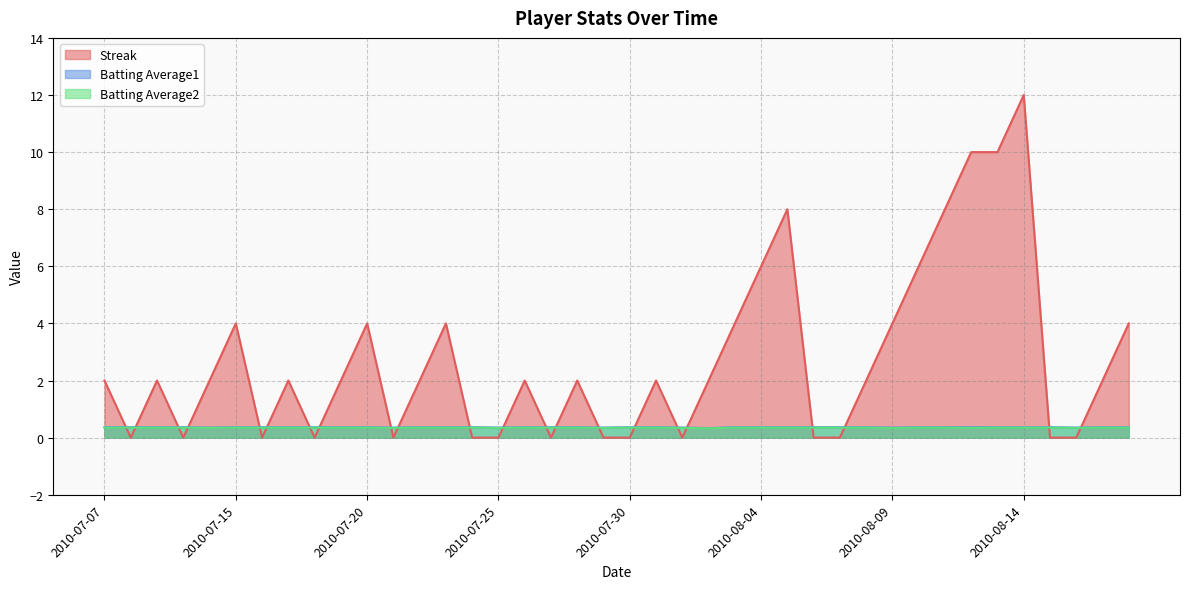

Where do Batting Average2 and Streak first cross each other?

2010-07-07 and 2010-07-08